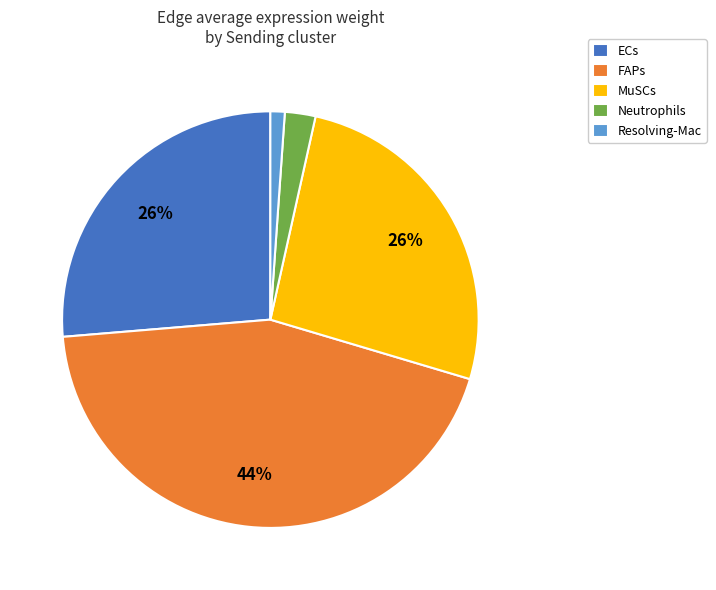

To the nearest percent, what is the difference between the largest and smallest slice percentages?

43%